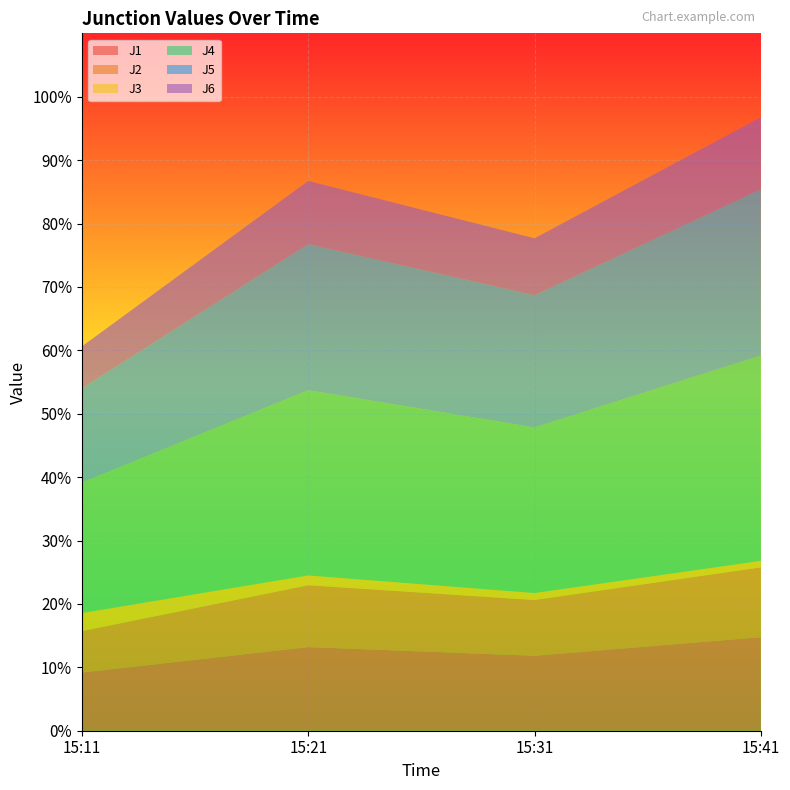

Reading left to right, extract all data points from this chart.

J1: 9.2	13.2	11.8	14.8
J2: 6.5	9.8	8.8	11.0
J3: 2.9	1.5	1.1	1.0
J4: 20.6	29.2	26.1	32.4
J5: 14.9	23.0	20.9	26.2
J6: 6.6	10.0	9.0	11.3